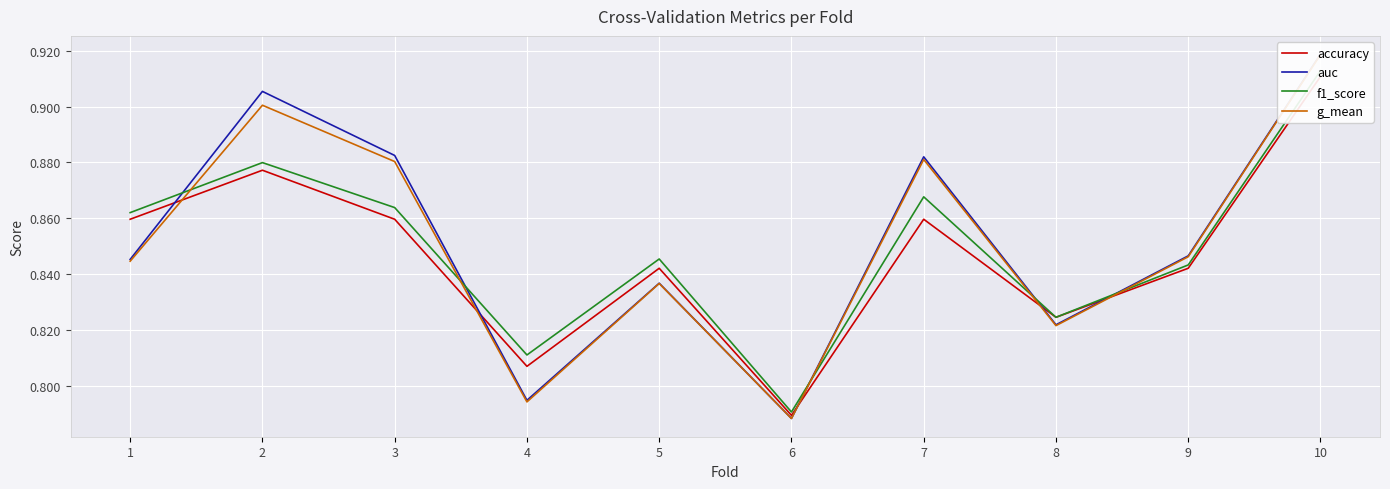

Which has a higher value, 1 or 10?

10